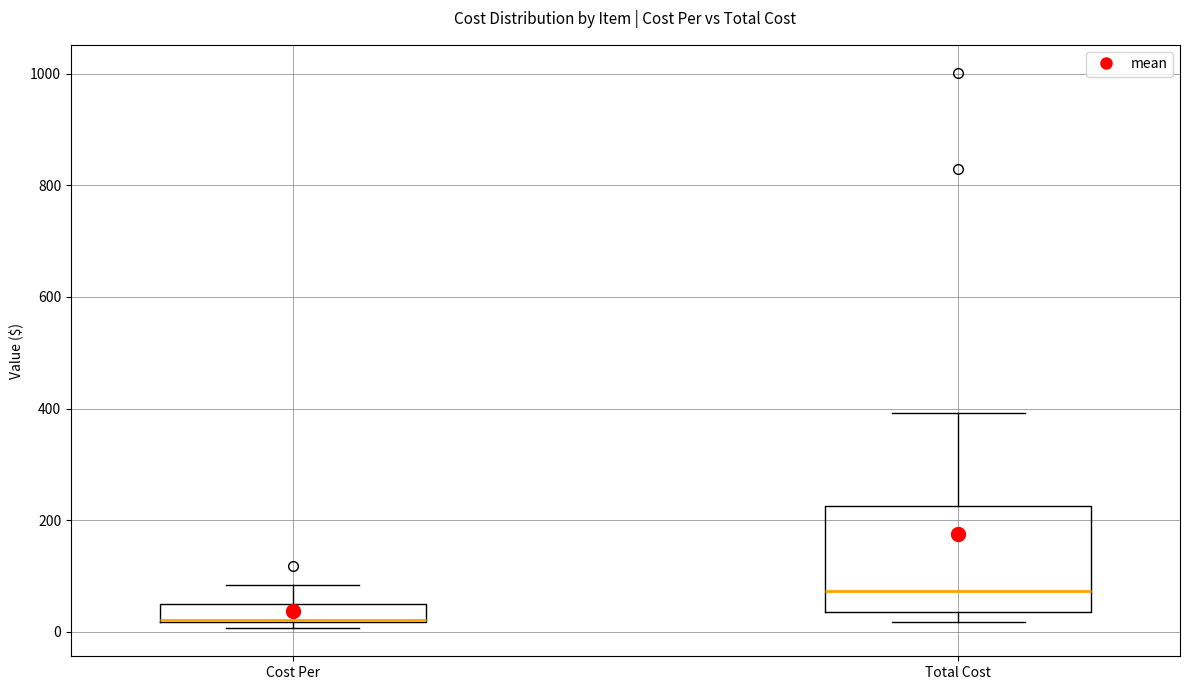

Where does the upper whisker of the box for Cost Per end on the y-axis? The values are not printed on the chart, so give them approximately, as read against the axis.

80